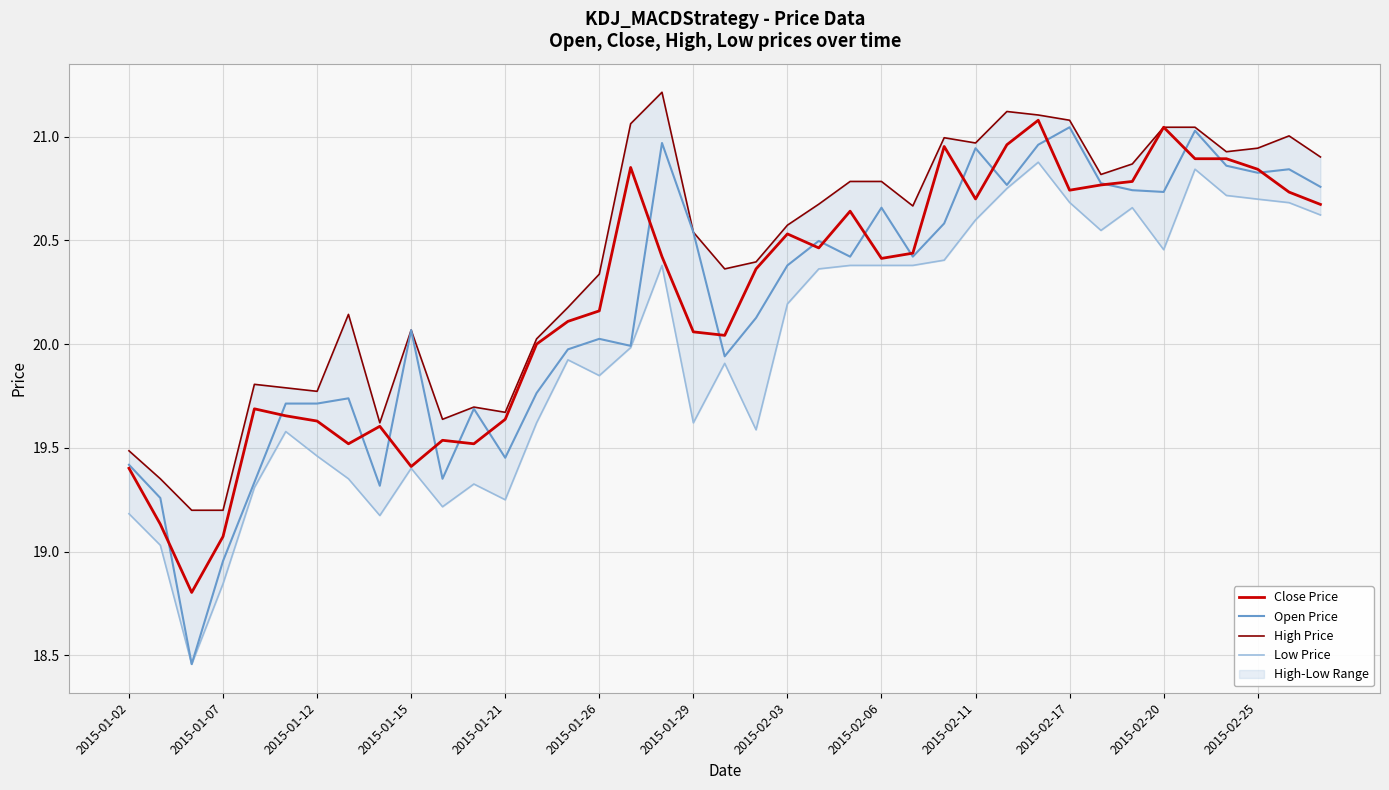

How many values in the Close Price series exceed 20?

26